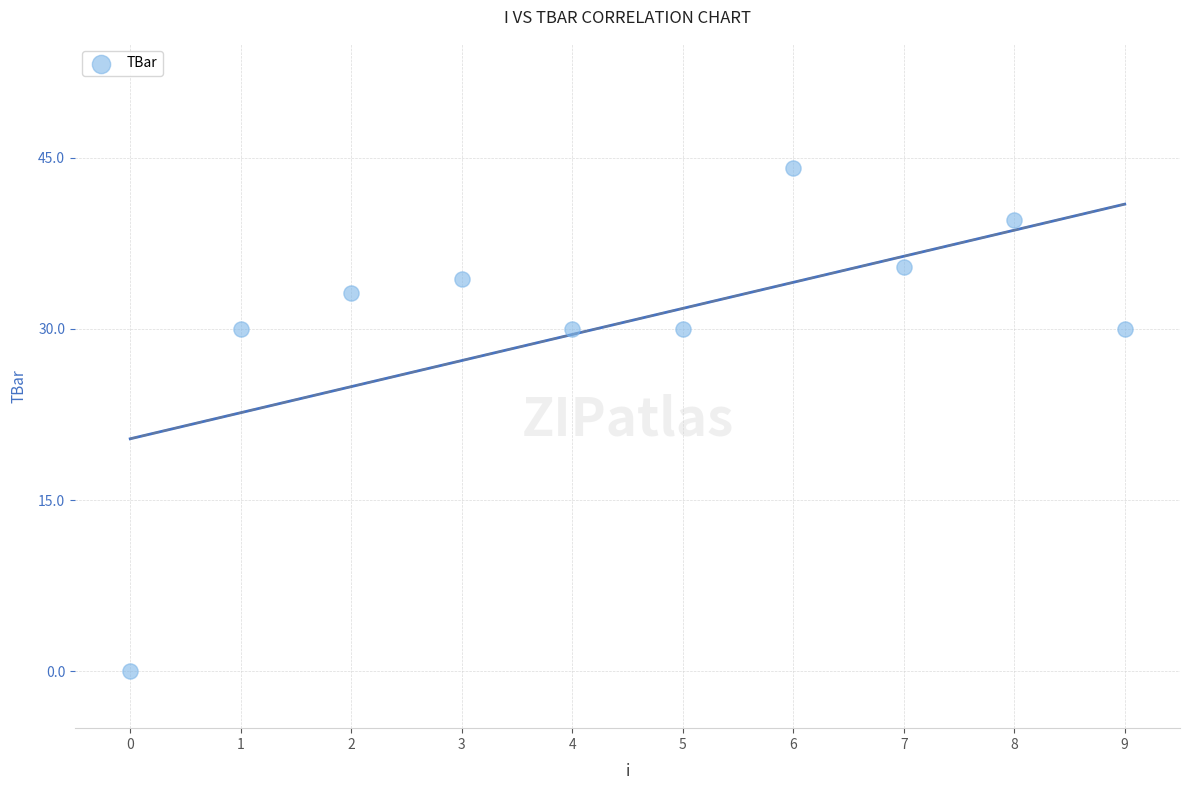

What is the range of Y values (max minus min)?

44.1